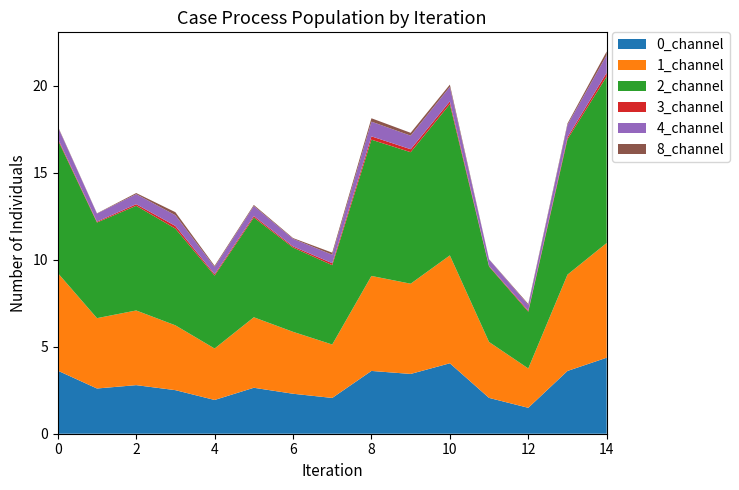

Reading left to right, list all the values displayed in this chart.

0_channel: 3.6	2.6	2.8	2.5	1.9	2.6	2.3	2.1	3.6	3.4	4.0	2.1	1.5	3.6	4.4
1_channel: 5.6	4.0	4.3	3.7	3.0	4.1	3.6	3.1	5.5	5.2	6.2	3.2	2.3	5.5	6.6
2_channel: 7.7	5.5	6.0	5.6	4.2	5.7	4.8	4.6	7.8	7.6	8.7	4.3	3.3	7.8	9.6
3_channel: 0.1	0.1	0.1	0.2	0.1	0.1	0.1	0.1	0.2	0.2	0.2	0.0	0.1	0.1	0.2
4_channel: 0.7	0.5	0.6	0.6	0.4	0.6	0.4	0.5	0.8	0.8	0.8	0.4	0.3	0.7	1.0
8_channel: 0.0	0.0	0.1	0.2	0.1	0.1	0.0	0.1	0.2	0.2	0.1	0.0	0.1	0.1	0.2